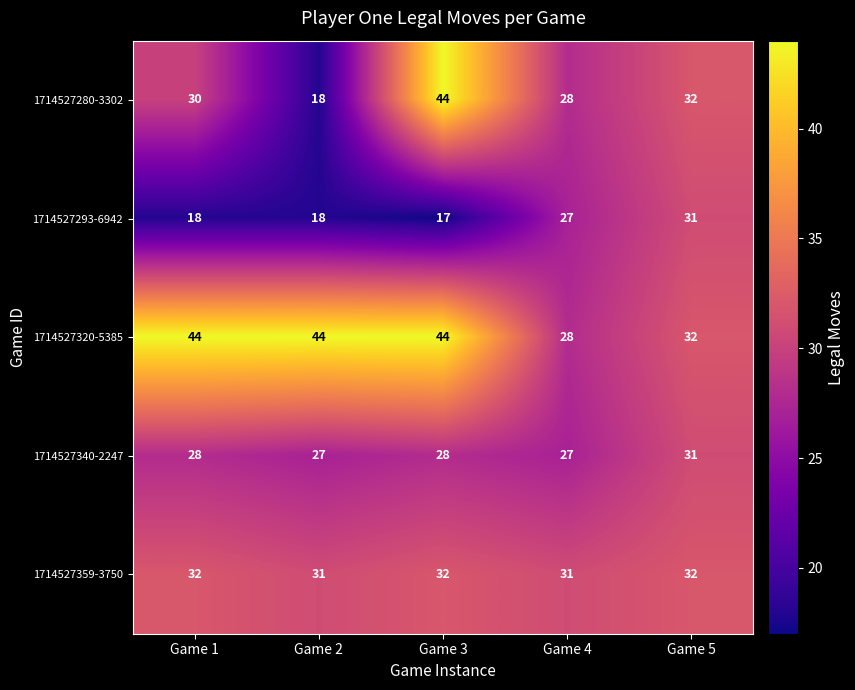

Between Game 2 and Game 5, which series saw the biggest shift?

1714527280-3302